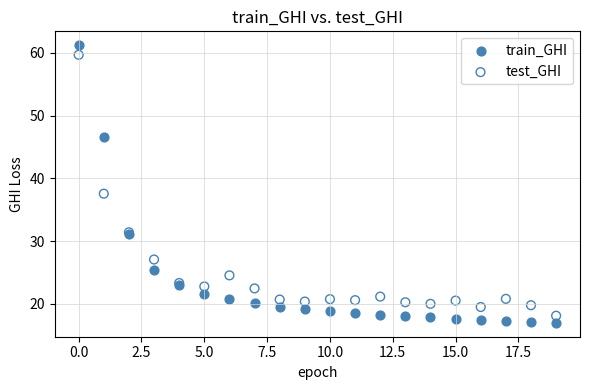

Which series has the largest Y range (max minus min)?

train_GHI